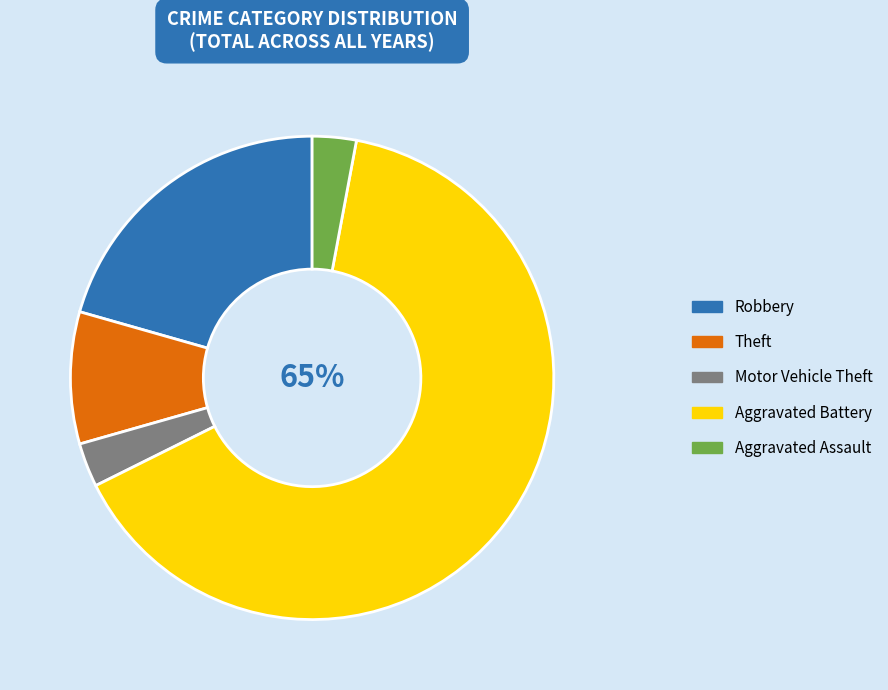

Does any single category account for the majority?

Yes